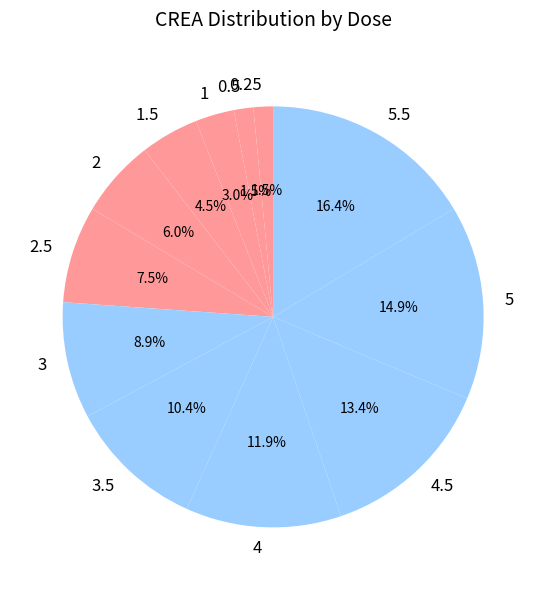

To the nearest percent, what is the difference between the 4.5 and 0.5 slice percentages?

12%